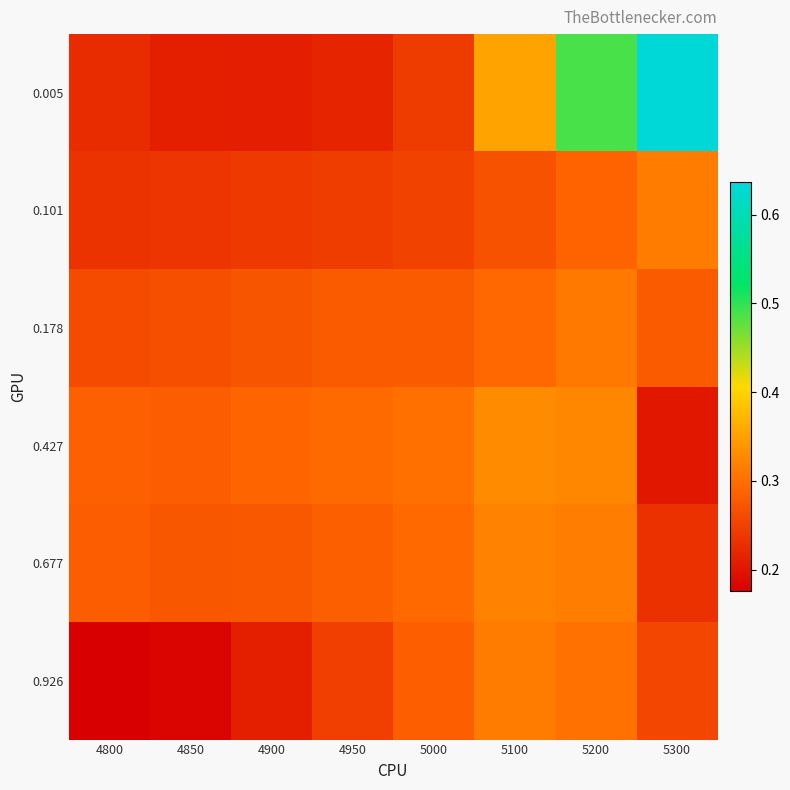

At 4950, list the series in order from smallest to largest.

0.005, 0.101, 0.926, 0.178, 0.677, 0.427